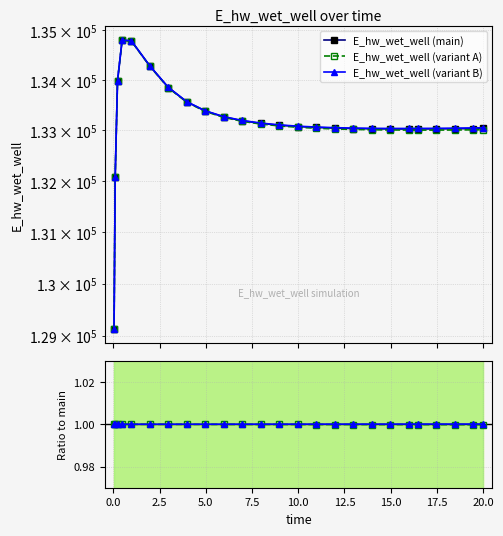

The E_hw_wet_well (variant A) series shows 217767.0 at 22.5. True or false?

False